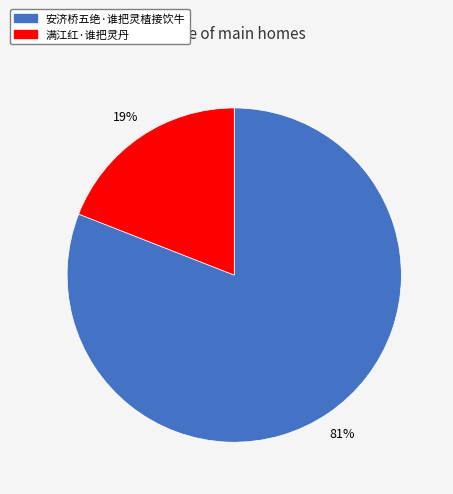

How many segments does this pie chart have?

2